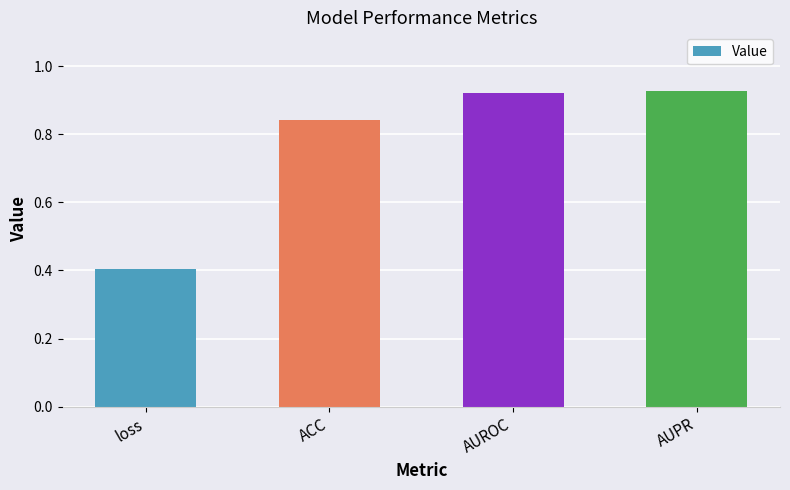

What is the label of the 1st bar from the right?

AUPR